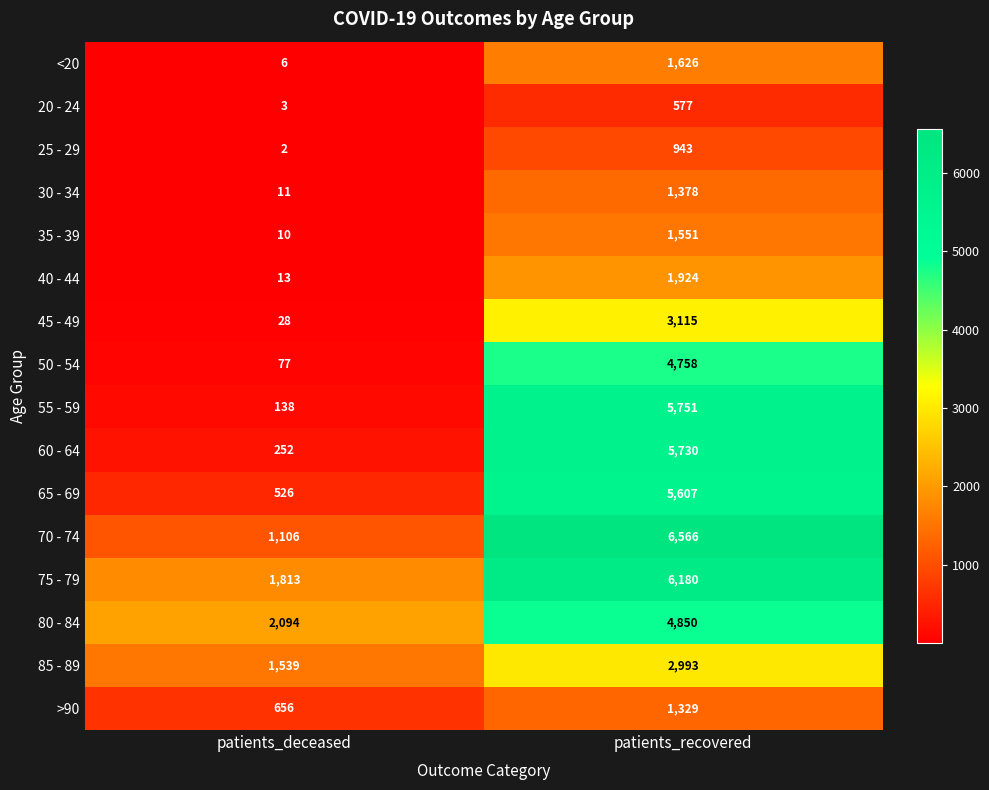

Rank the categories by >90 value from highest to lowest.

patients_recovered, patients_deceased